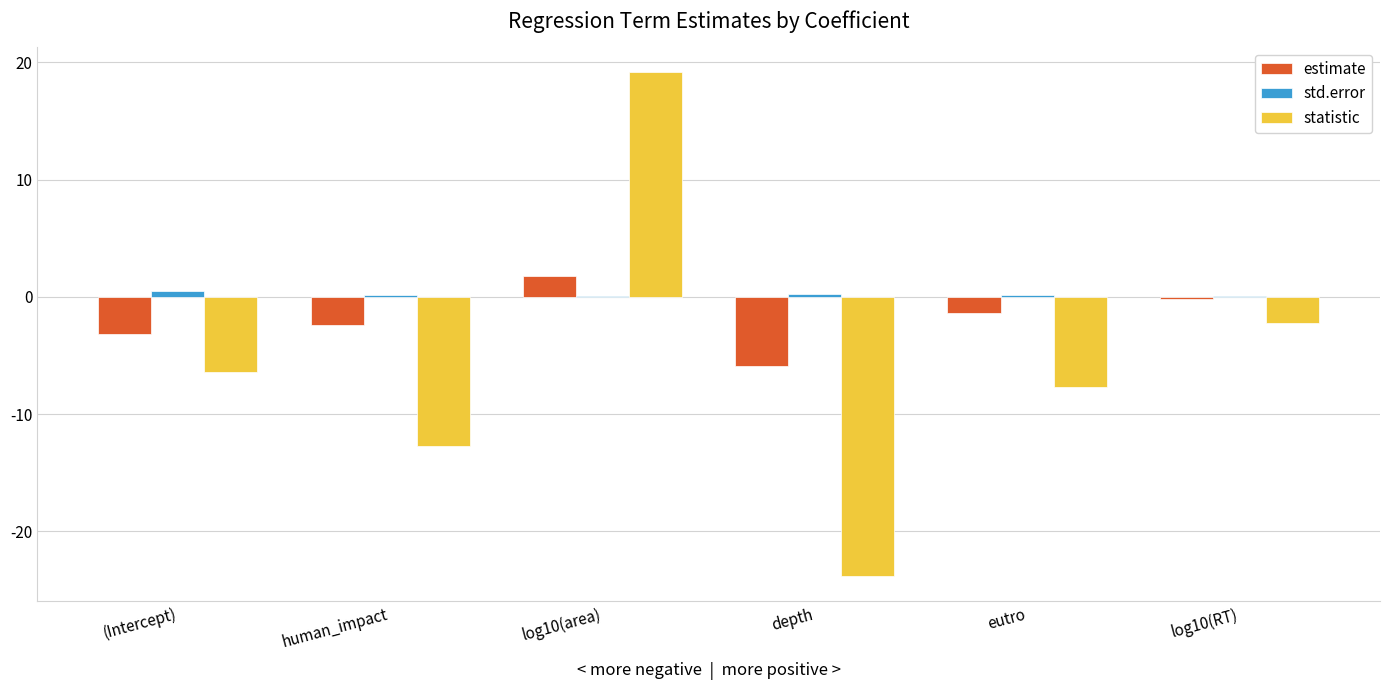

True or false: estimate has a value of 1.8 at log10(area).

True